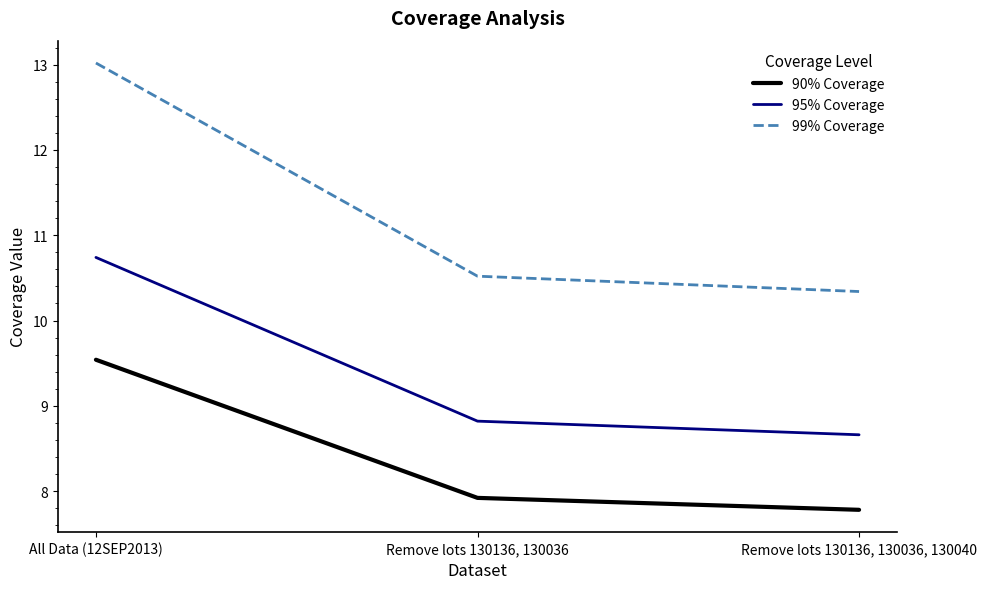

Is the value of 95% Coverage at Remove lots 130136, 130036, 130040 greater than the value of 99% Coverage at Remove lots 130136, 130036, 130040?

No